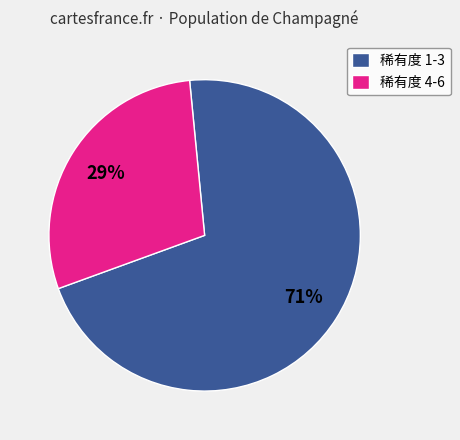

Does 稀有度 4-6 represent more than half of the total?

No